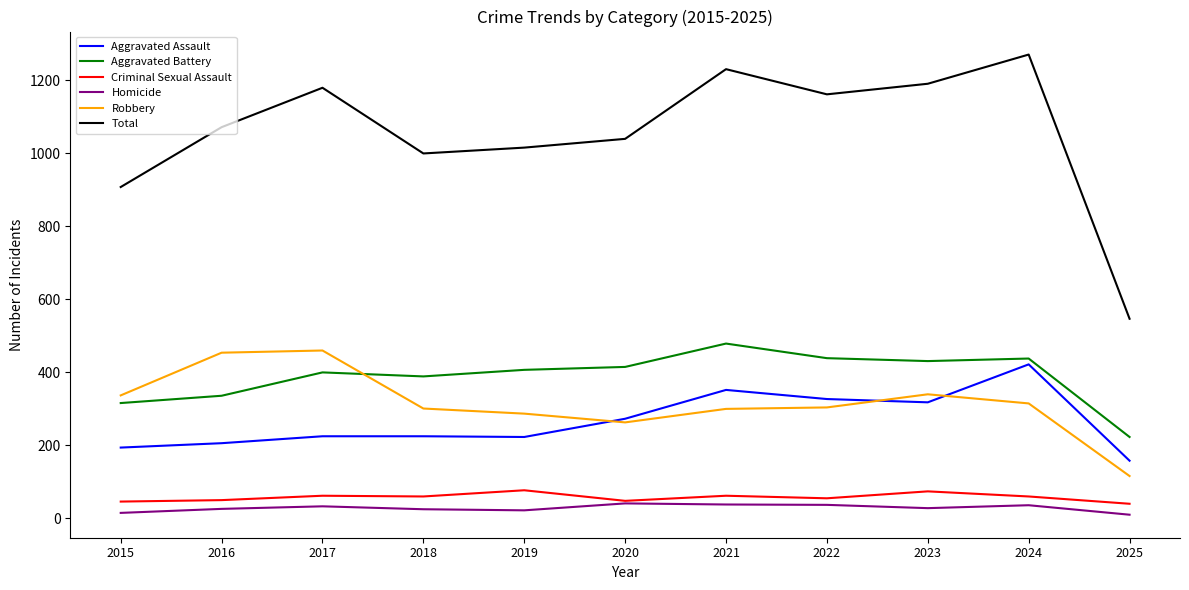

The value of Criminal Sexual Assault at 2025 is 40. True or false?

True